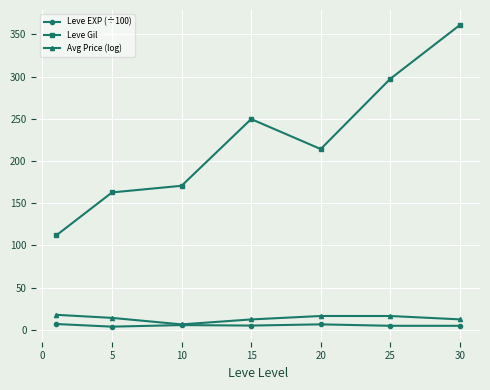

What is the difference between the maximum and minimum values in the Leve Gil series?

249.0